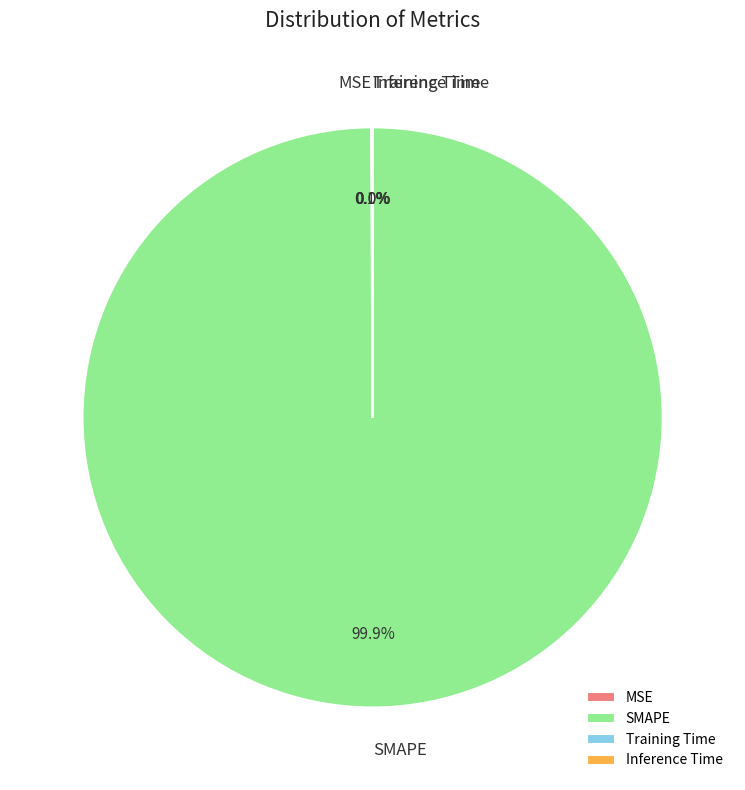

What portion of the pie excludes SMAPE?

0.1%